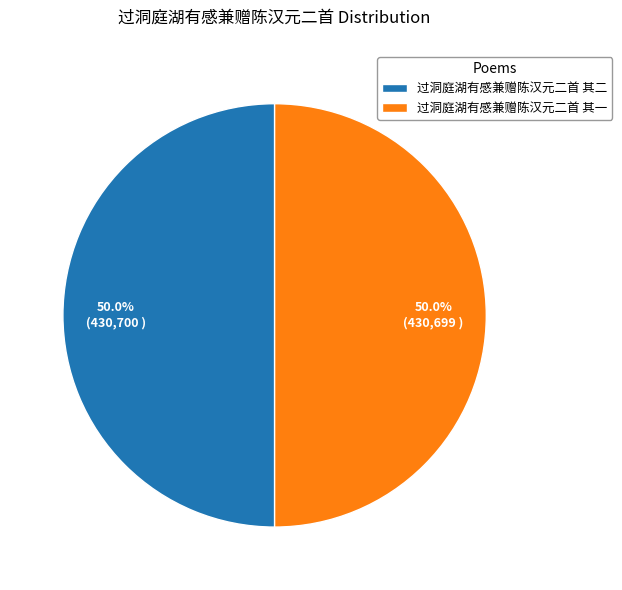

To the nearest percent, what is the average slice percentage?

50%